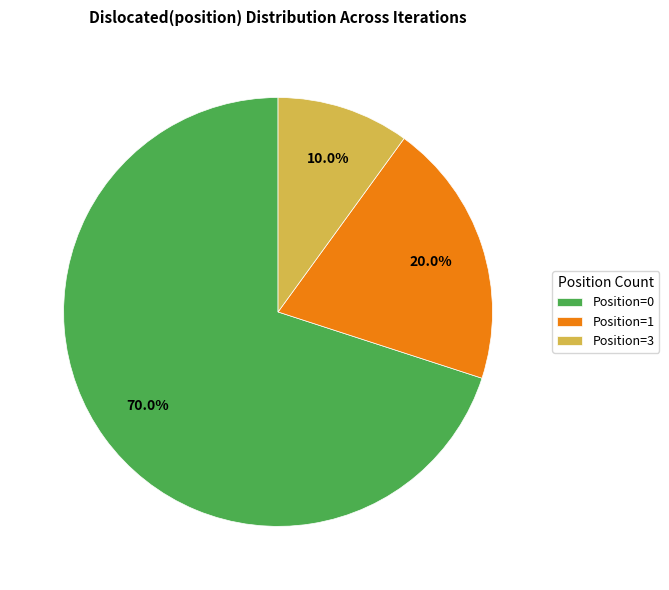

To the nearest percent, what is the average slice percentage?

33%